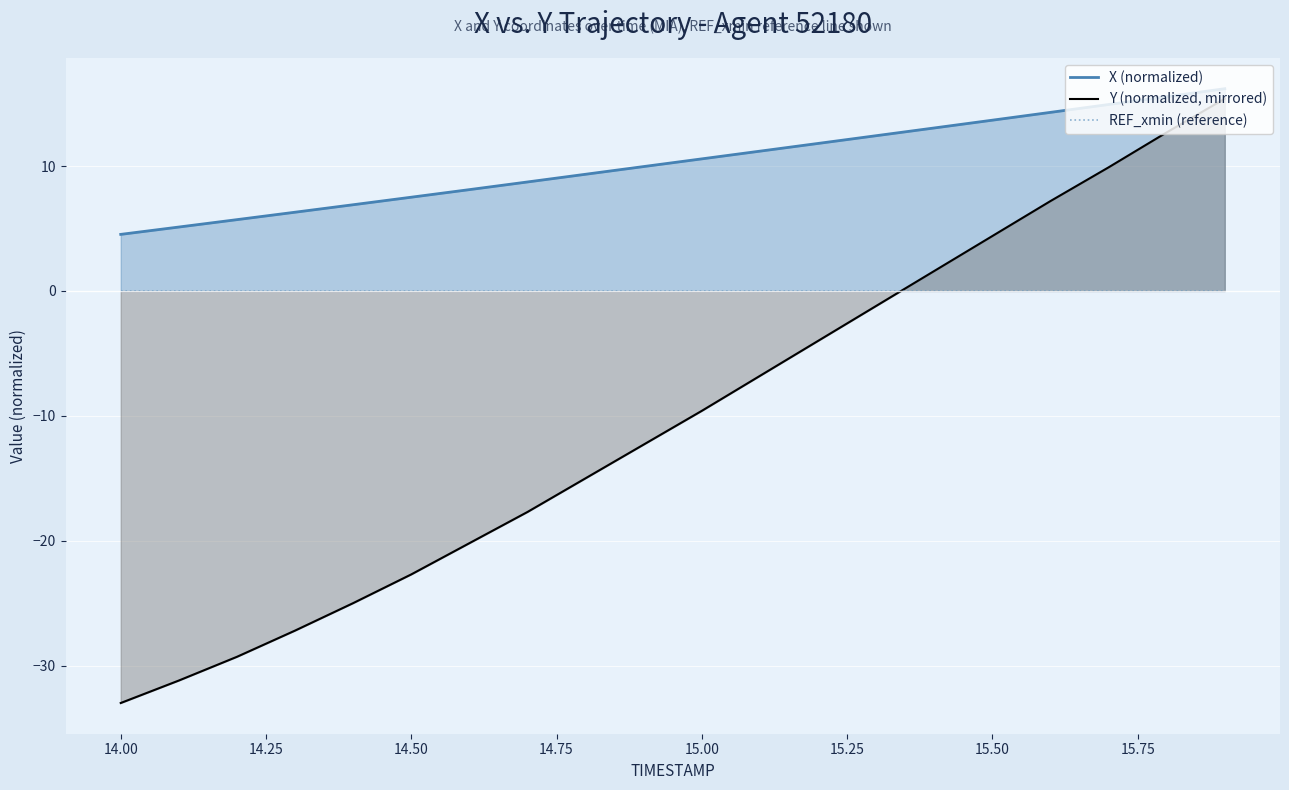

Reading right to left, extract all data points from this chart.

X (normalized): 16.2	15.6	14.9	14.3	13.7	13.1	12.4	11.8	11.2	10.6	10.0	9.3	8.7	8.1	7.5	6.9	6.3	5.7	5.1	4.5
Y (normalized, mirrored): 15.4	12.7	9.9	7.2	4.4	1.6	-1.2	-4.0	-6.8	-9.6	-12.3	-15.0	-17.7	-20.2	-22.7	-25.0	-27.2	-29.3	-31.2	-33.0
REF_xmin (reference): 0.0	0.0	0.0	0.0	0.0	0.0	0.0	0.0	0.0	0.0	0.0	0.0	0.0	0.0	0.0	0.0	0.0	0.0	0.0	0.0